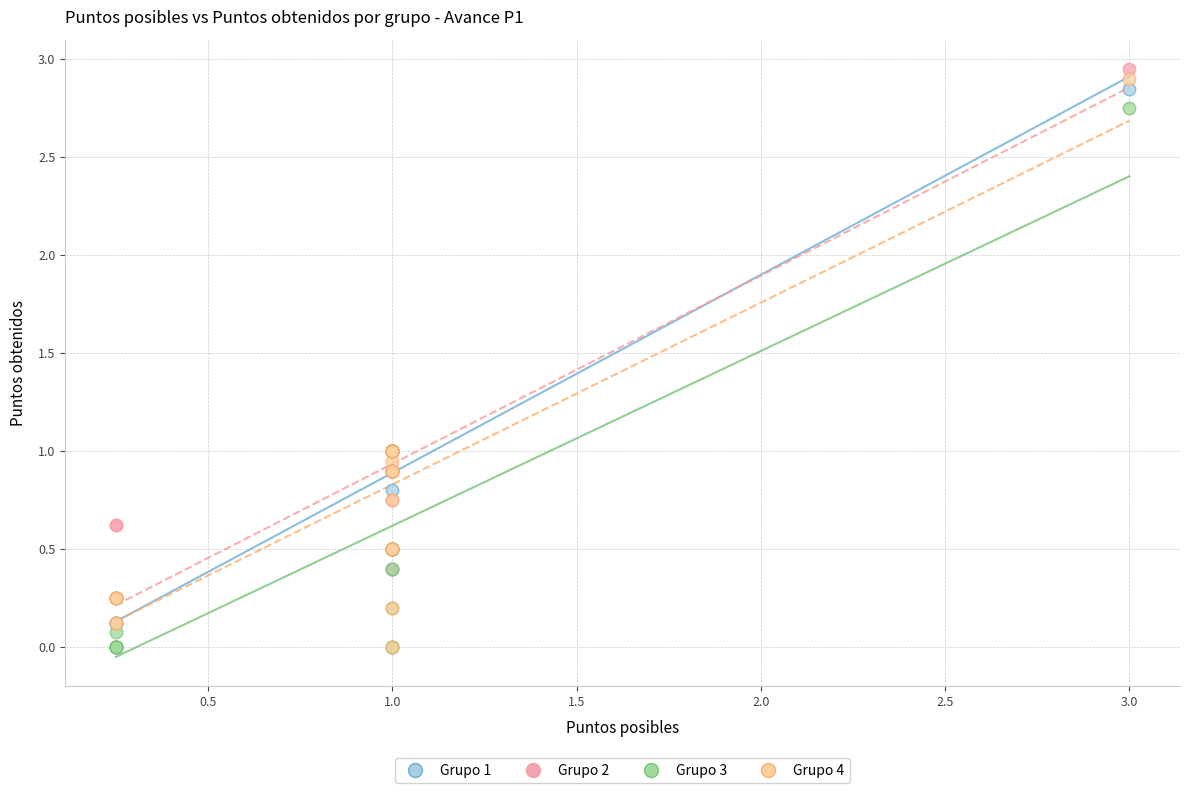

What are all the series names shown in the legend?

Grupo 1, Grupo 2, Grupo 3, Grupo 4